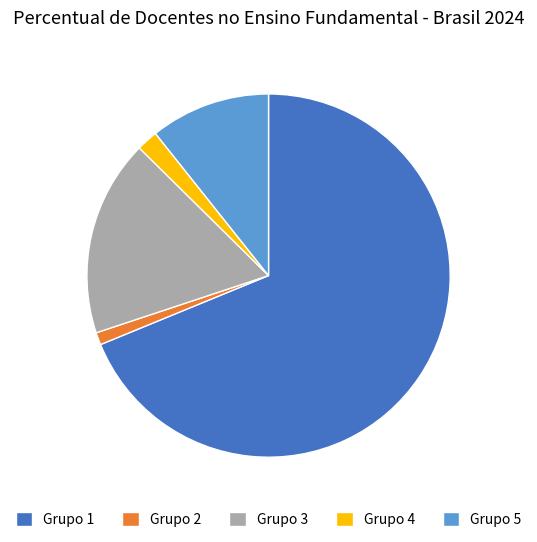

The Grupo 2 slice represents 1% of the pie. True or false?

True